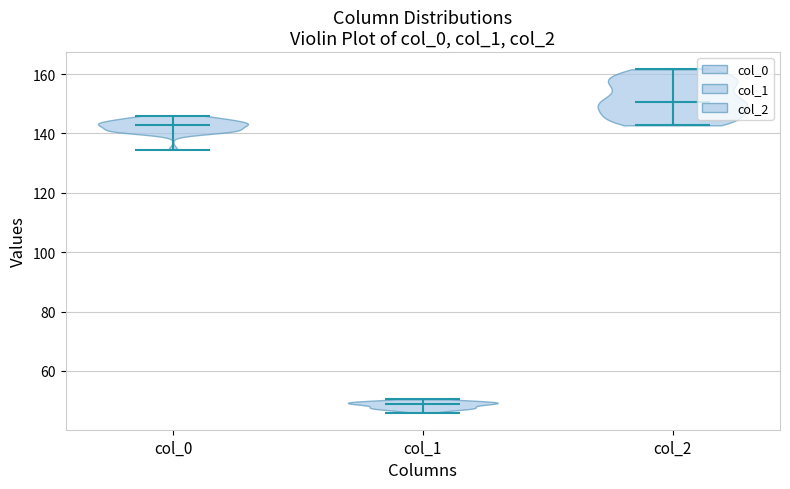

Reading left to right, read every violin against the y-axis: where its median line is, and the lowest and highest points it reaches. The values are not printed on the chart, so give them approximately, as read against the axis.

col_0: median line 142, lowest point 134, highest point 146
col_1: median line 48, lowest point 46, highest point 50
col_2: median line 150, lowest point 142, highest point 162